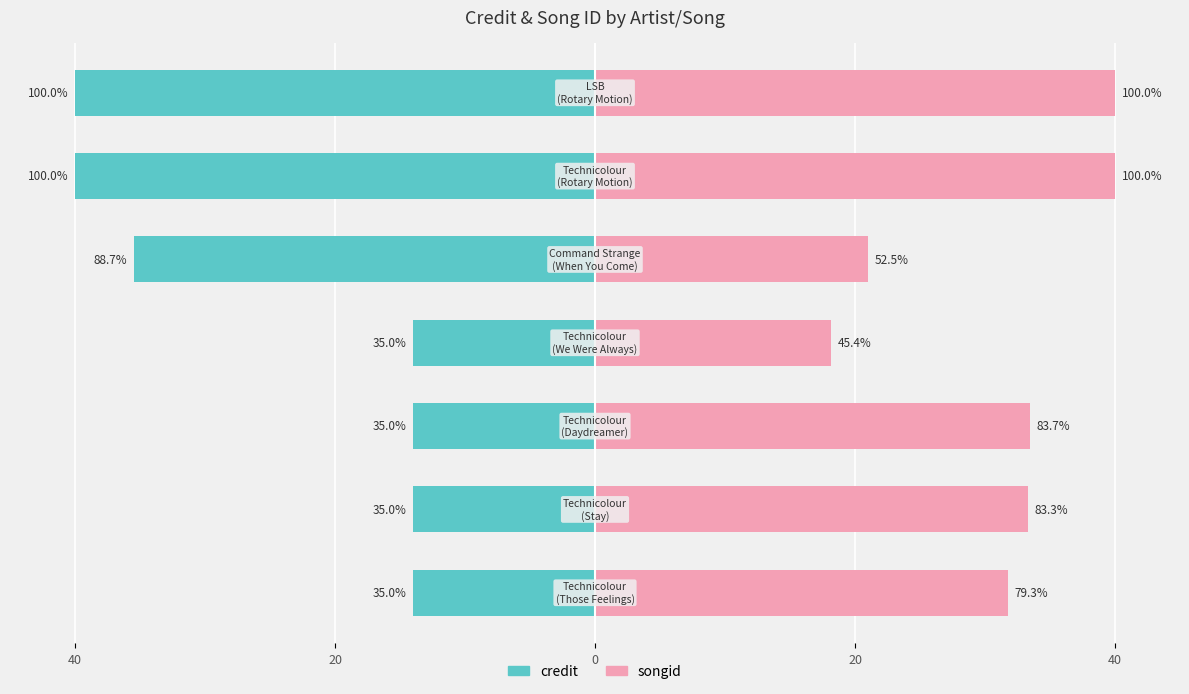

What is the maximum value for credit?

-14.0